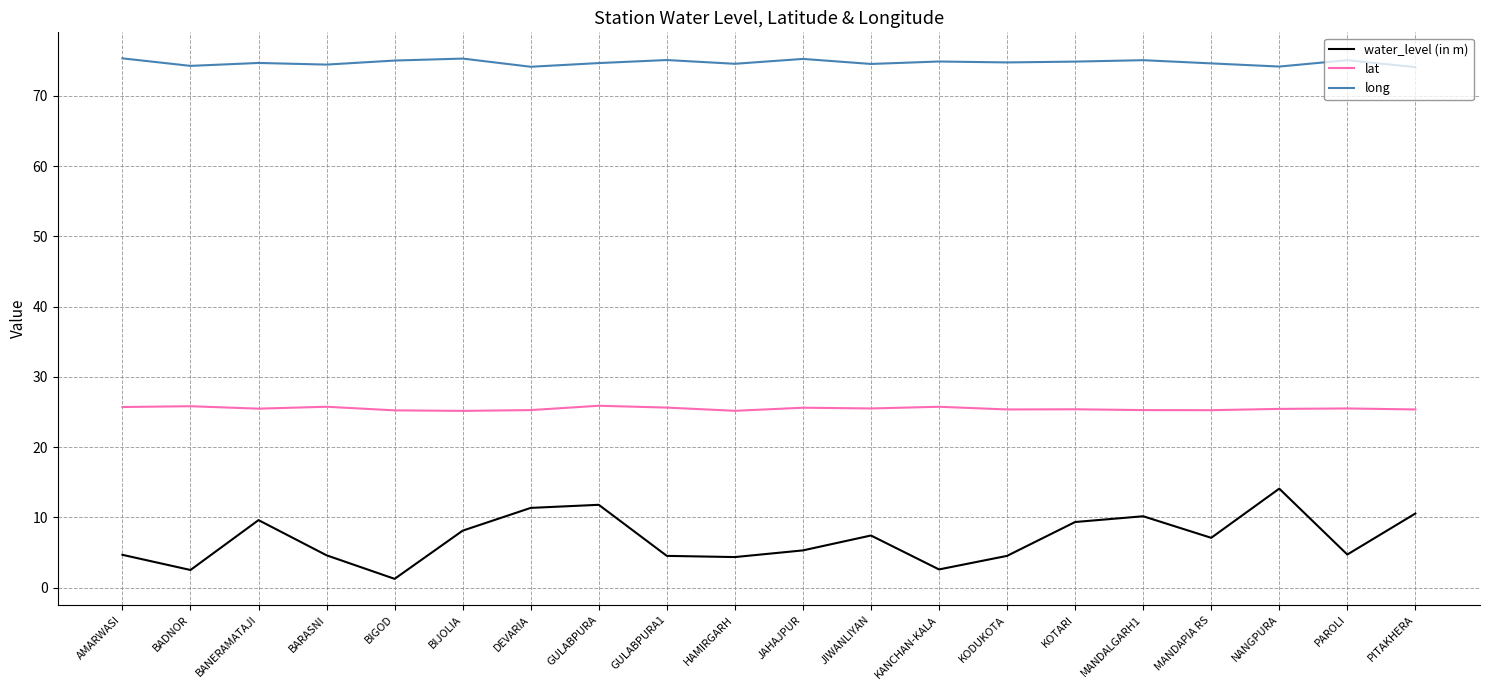

What position from the left is GULABPURA?

8